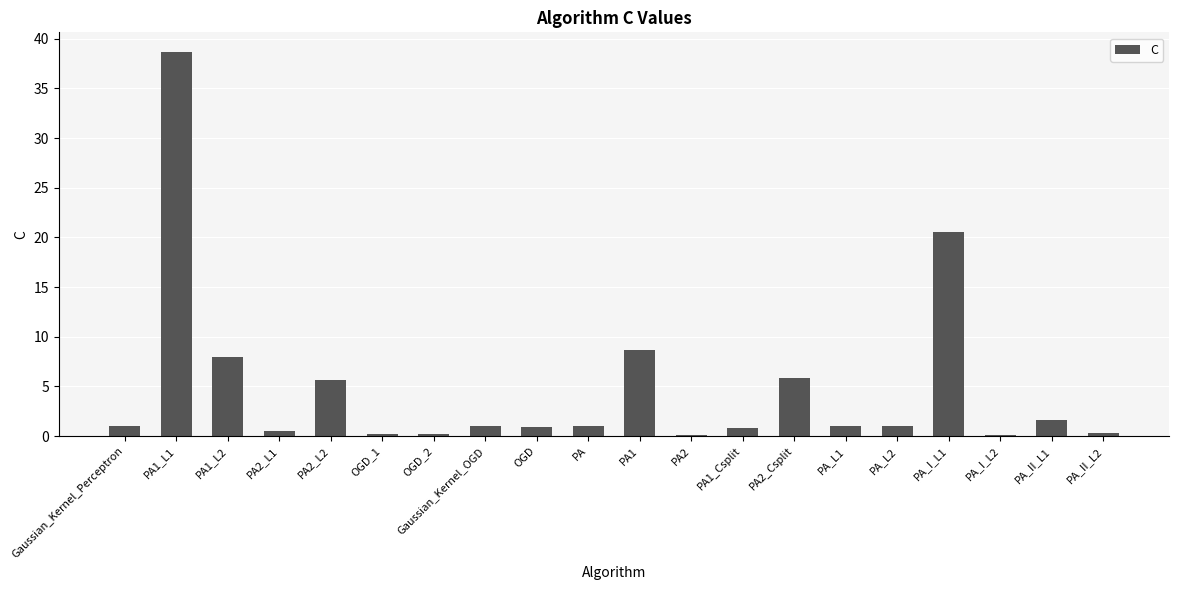

Is it true that the value at PA2_L2 is 7.9?

False